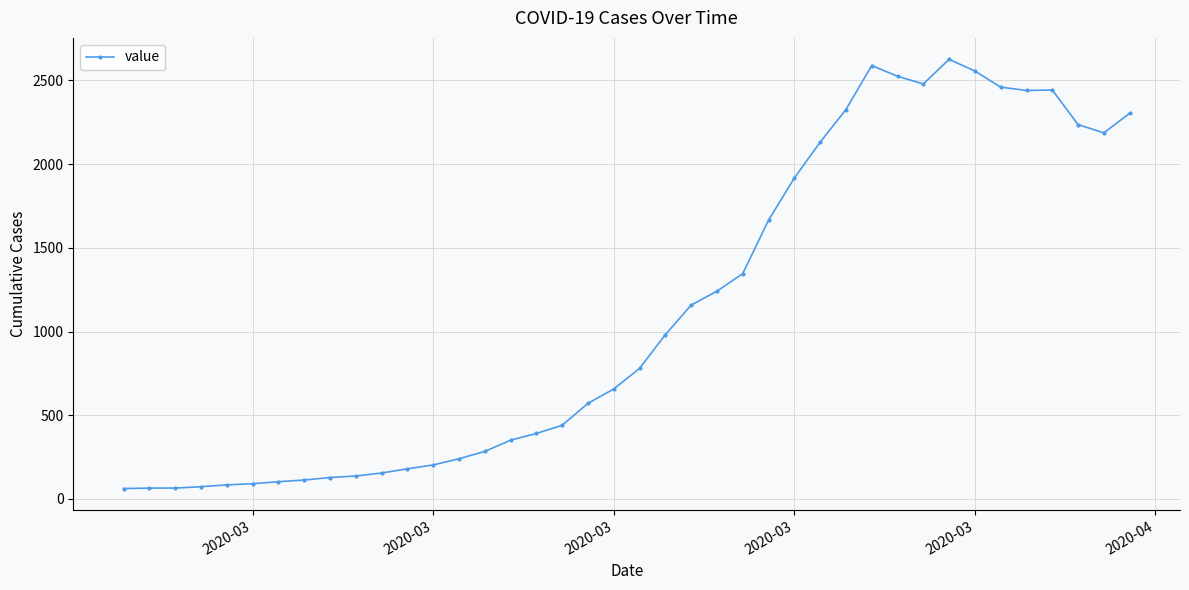

True or false: there are more than 1 points higher than both neighbors.

True